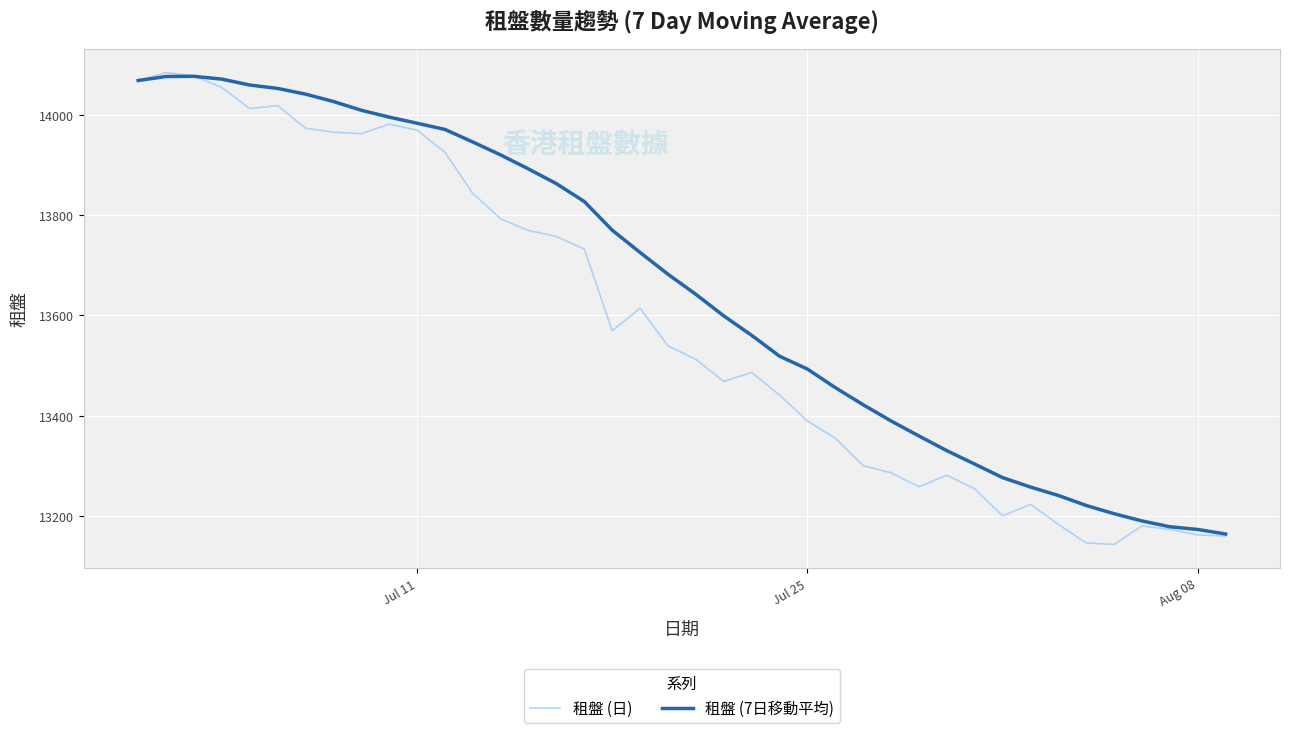

Which series has the largest total across all categories?

租盤 (7日移動平均)